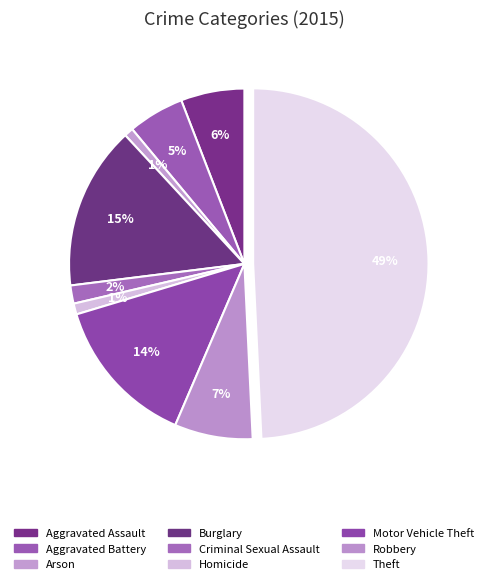

Is there any slice that represents more than half of the pie?

No